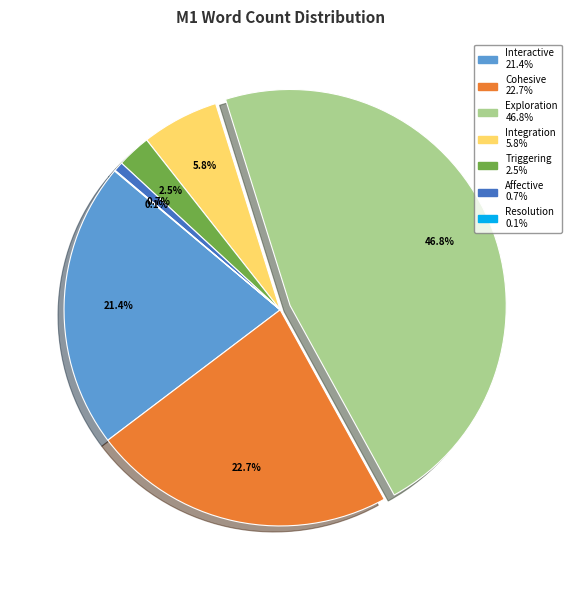

The Exploration slice represents 39% of the pie. True or false?

False